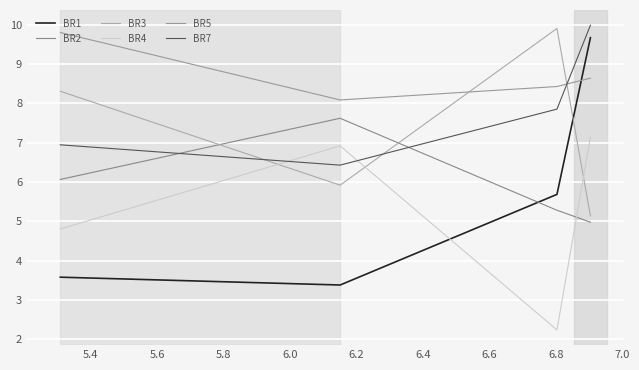

Which series has the largest total across all categories?

BR5